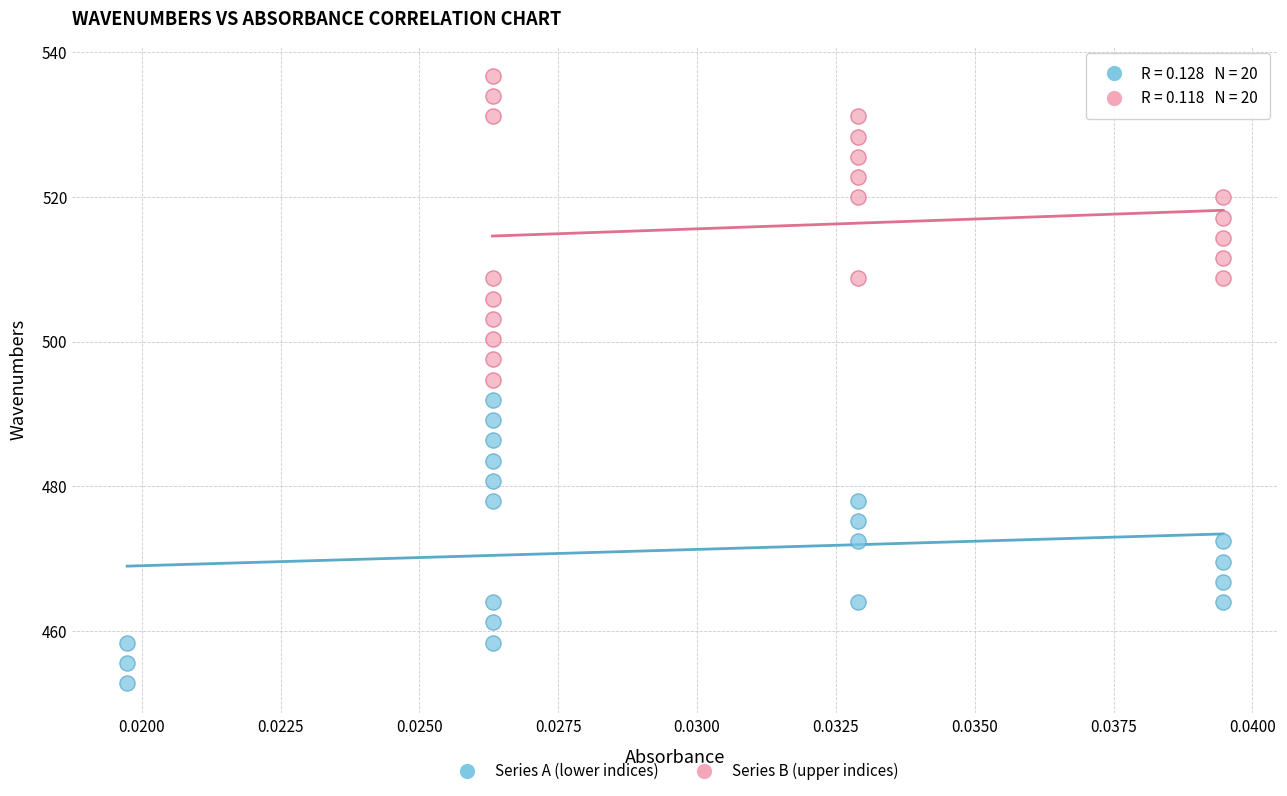

Which series contains the lowest Y value?

Series A (lower indices)